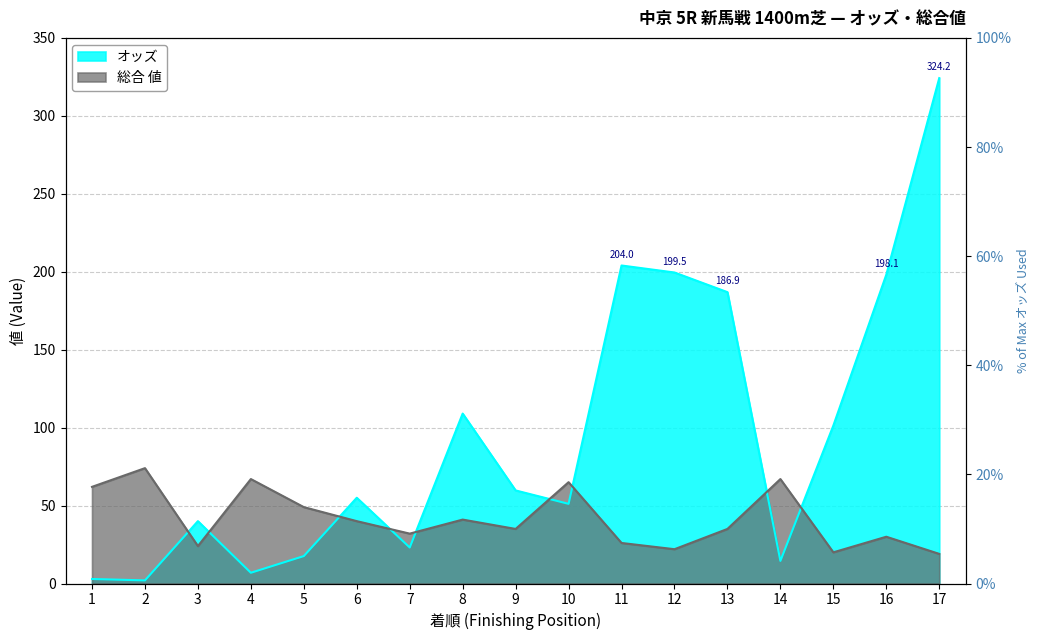

Rank the series by their maximum value, from highest to lowest.

オッズ, 総合 値